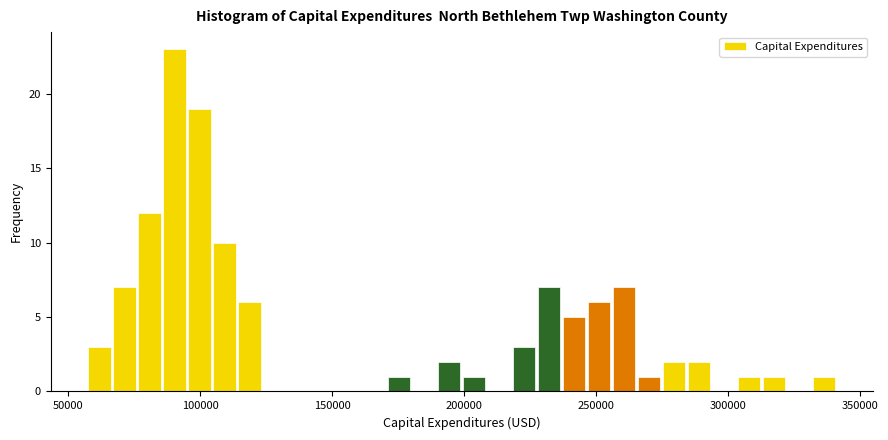

Read against the x-axis, roughly where is the centre of the tallest bar?

90000